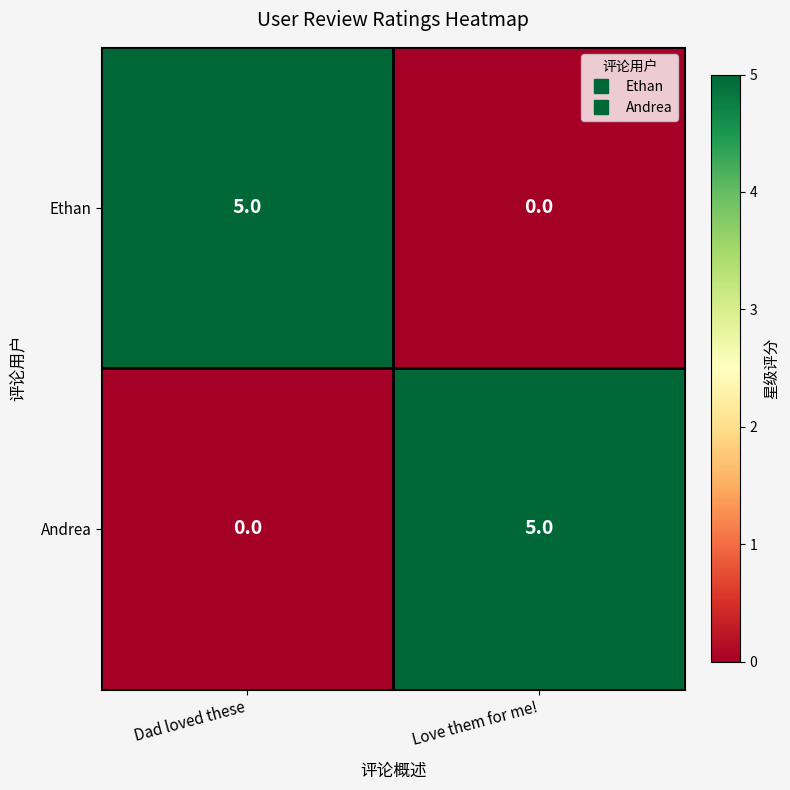

What is the difference between the maximum and minimum values in the Ethan series?

5